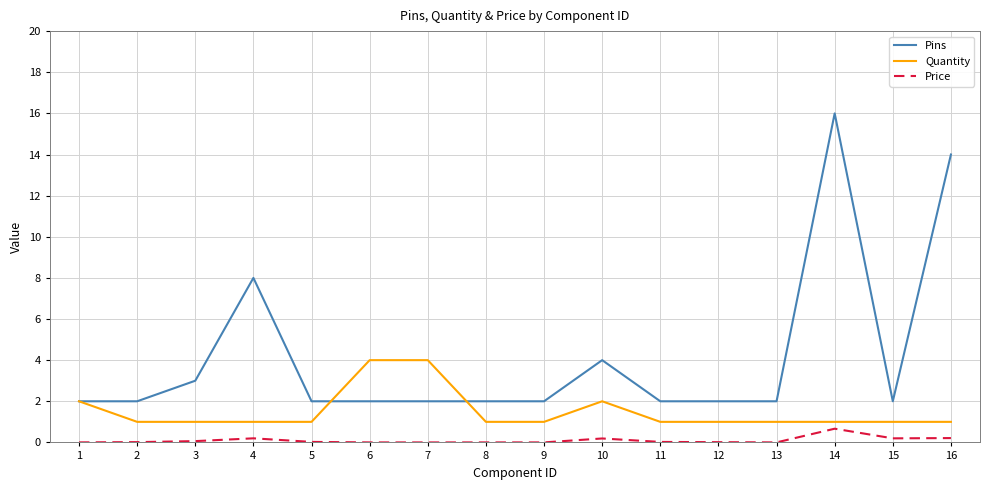

Is the value of Pins at 13 greater than the value of Quantity at 3?

Yes